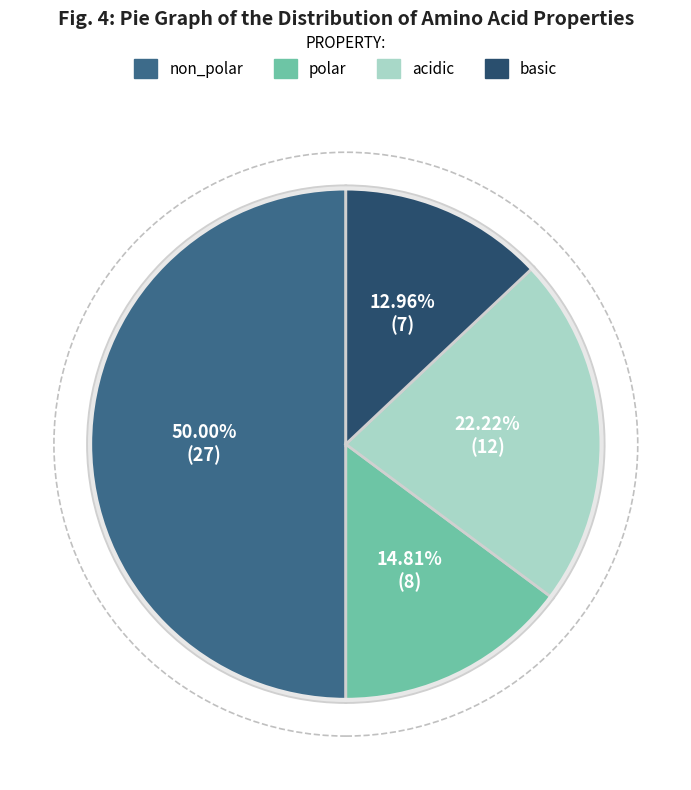

Combined, do basic and acidic account for over 50%?

No